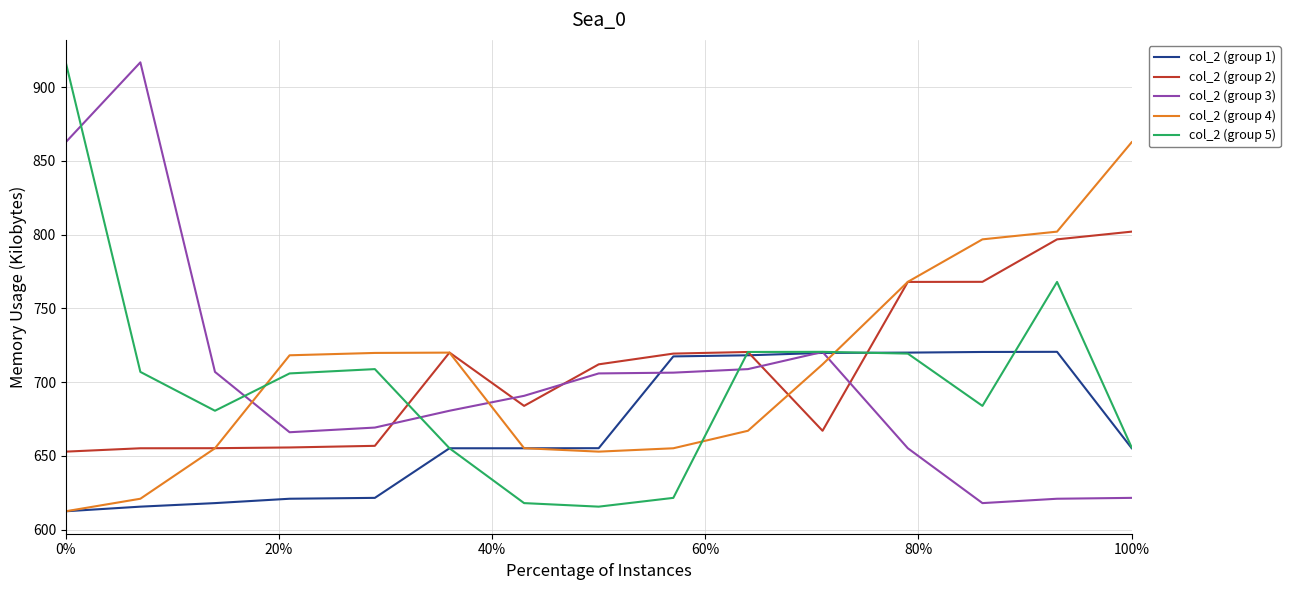

True or false: col_2 (group 5) and col_2 (group 4) cross at least once.

True